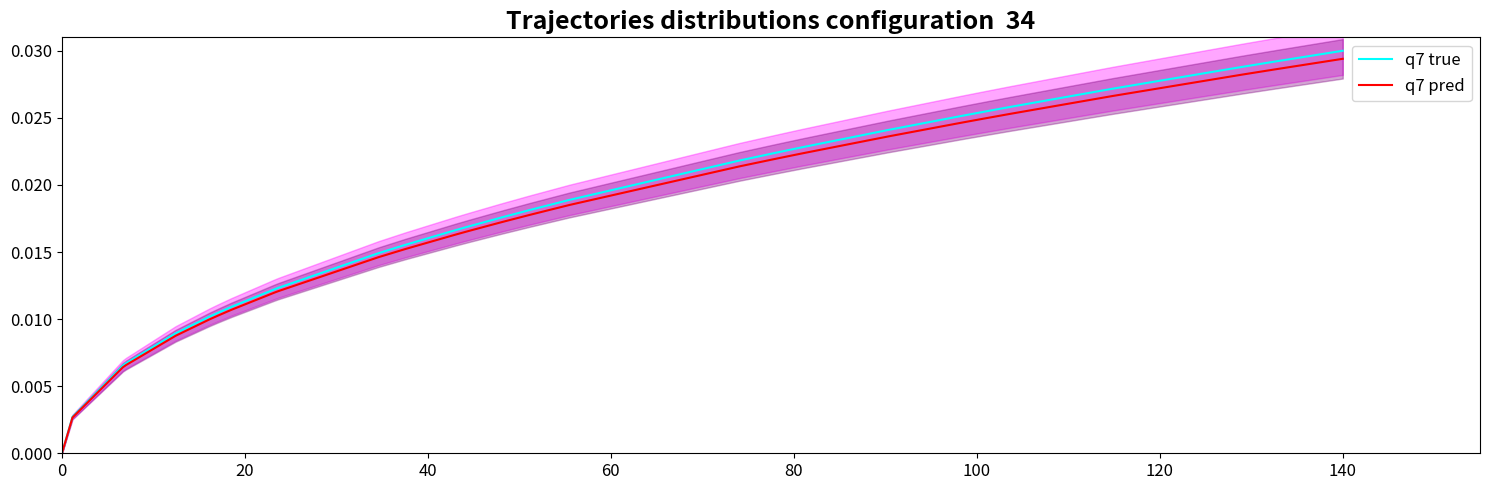

What are all the series names shown in the legend?

q7 true, q7 pred